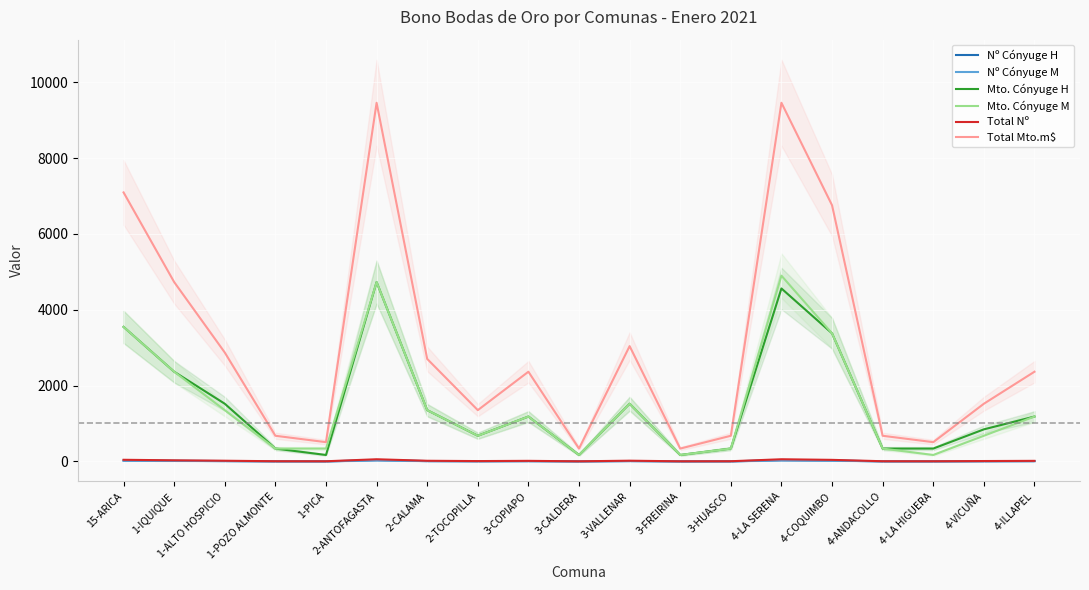

Which has a higher value, 4-LA HIGUERA or 4-COQUIMBO?

4-COQUIMBO